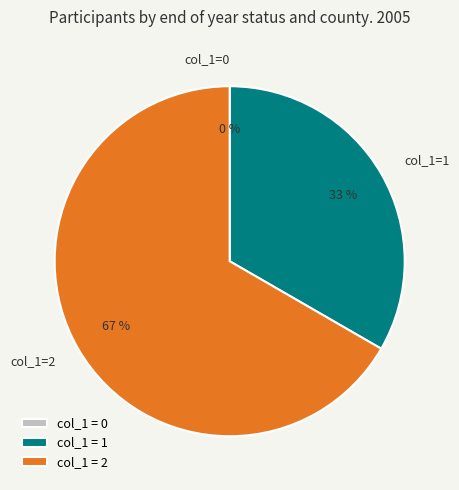

What is the majority slice?

col_1=2